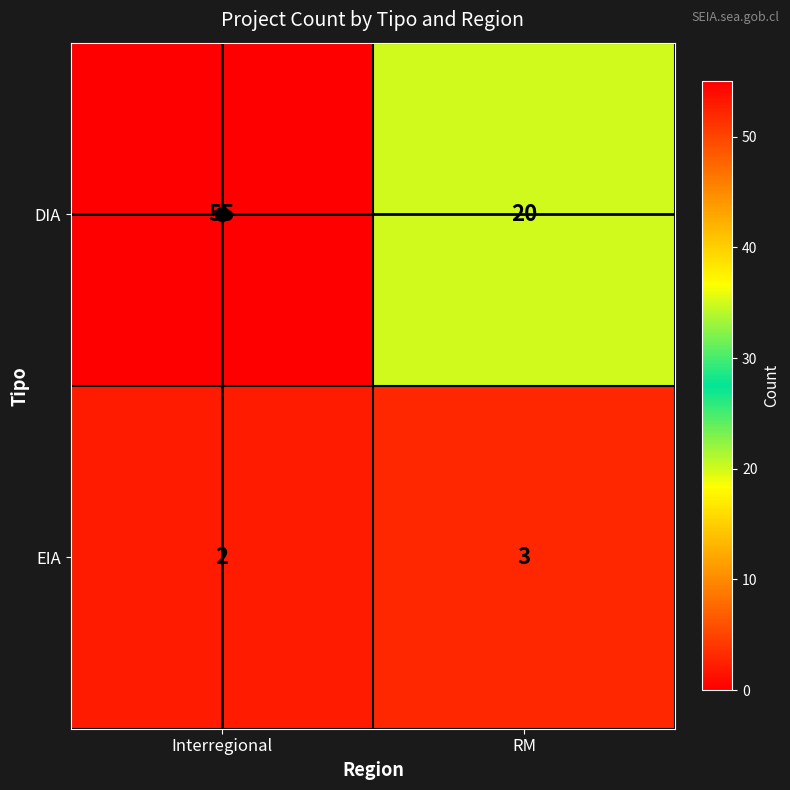

Is it true that EIA equals 4 at RM?

False